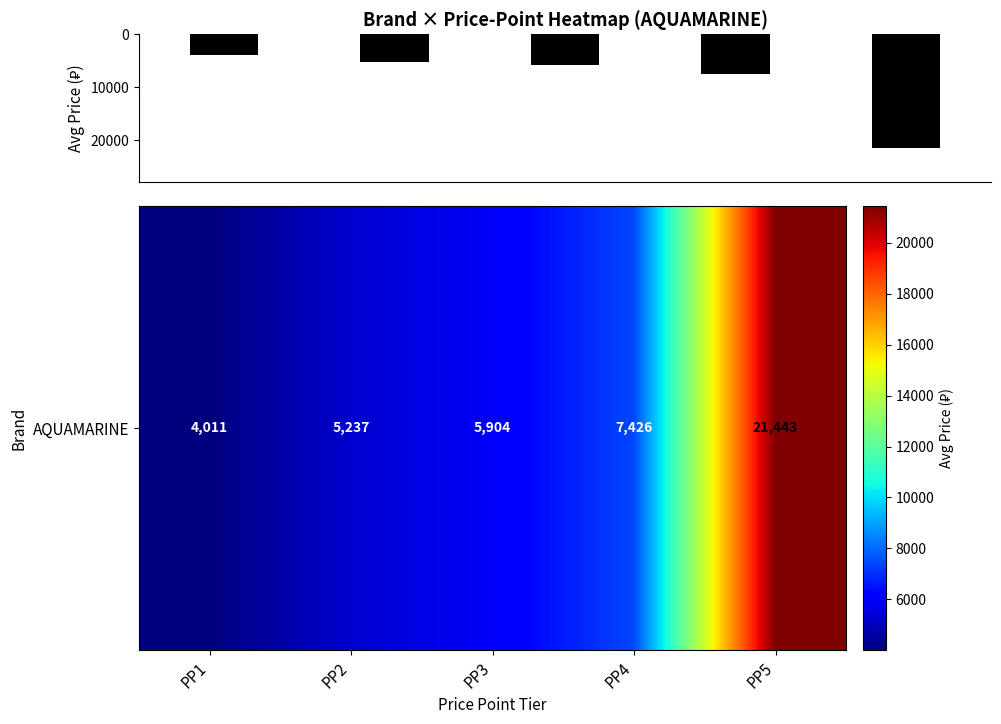

What is the maximum value shown in the chart?

21443.8